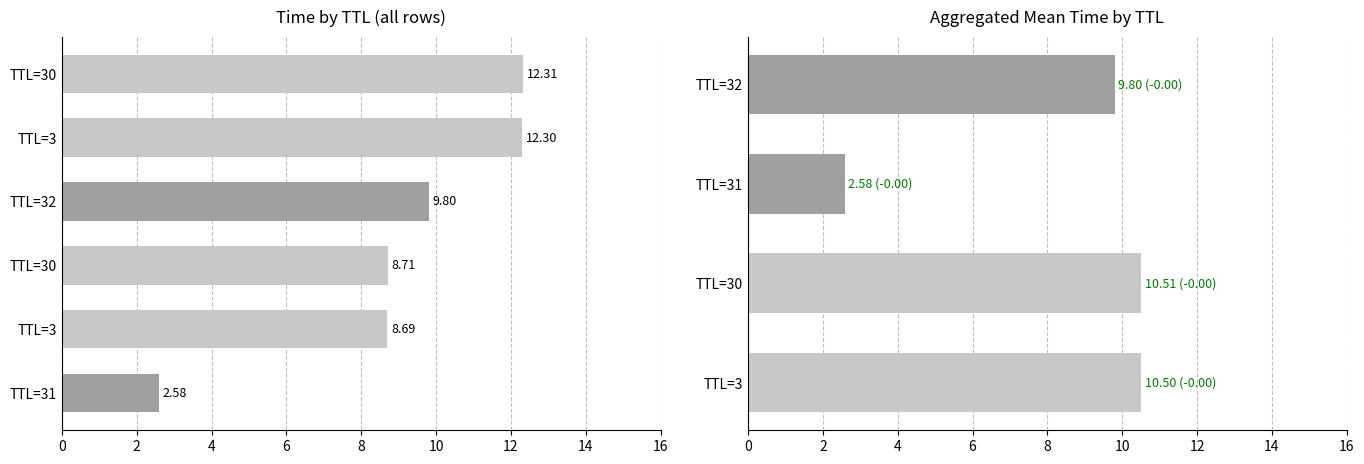

Which category has the highest value across all series?

TTL=30